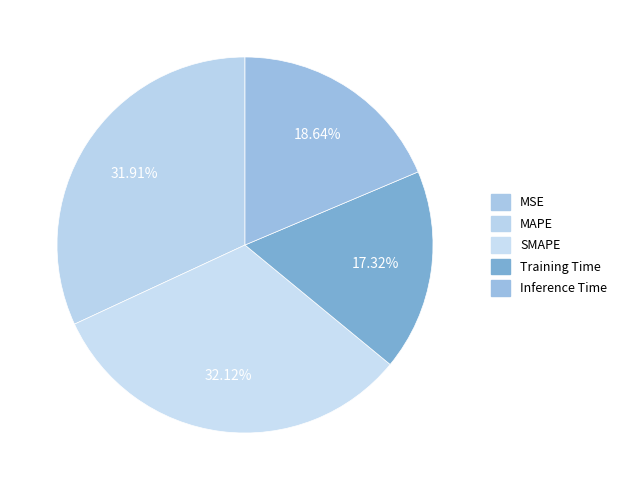

How many slices are in this pie chart?

5